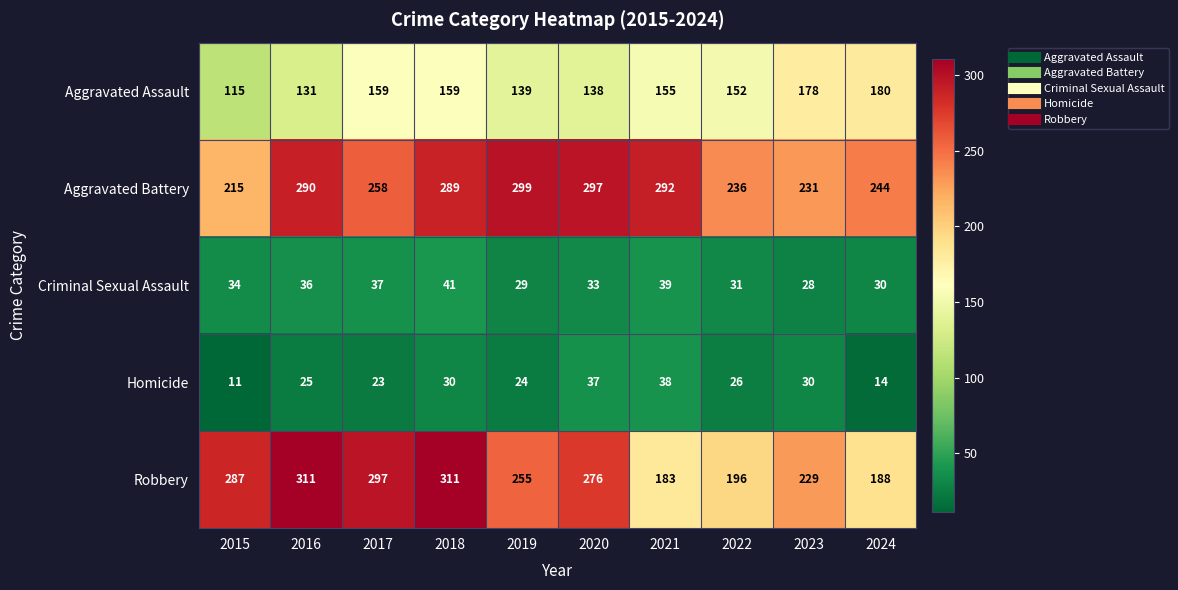

What is the total value across all series at 2016?

793